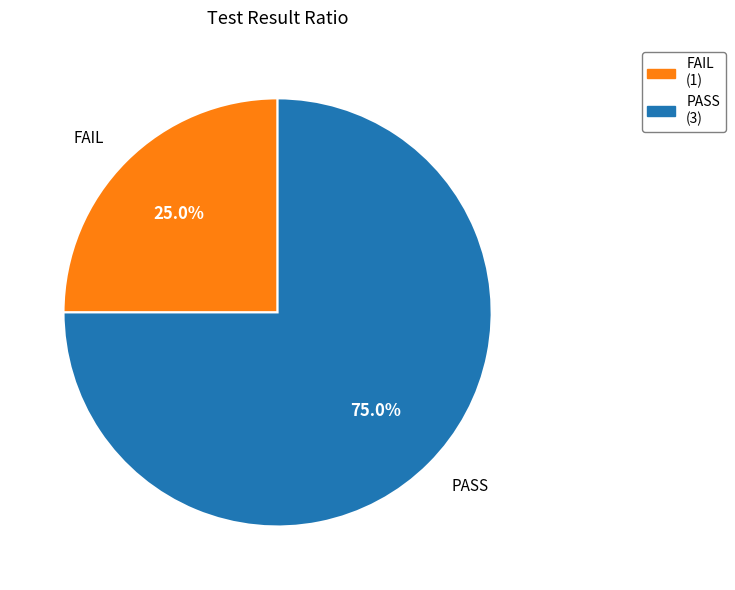

What is the ratio of the value at FAIL to the value at PASS?

0.3